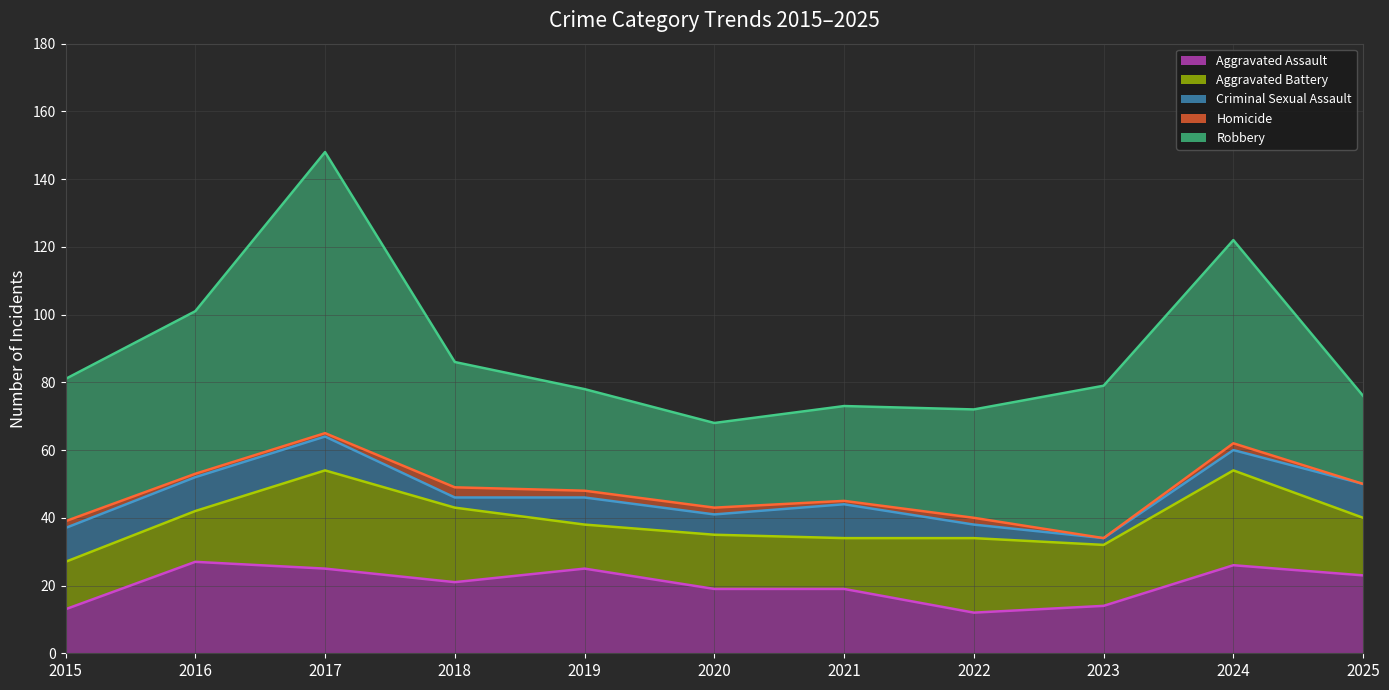

Rank the categories by Aggravated Battery value from lowest to highest.

2019, 2015, 2016, 2021, 2020, 2025, 2023, 2018, 2022, 2024, 2017